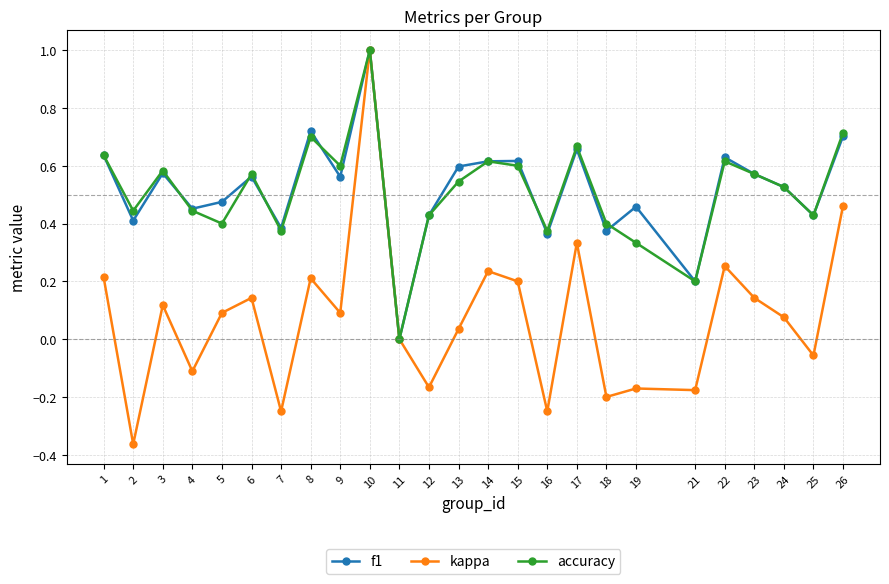

What is the difference between the maximum and minimum values in the f1 series?

1.0